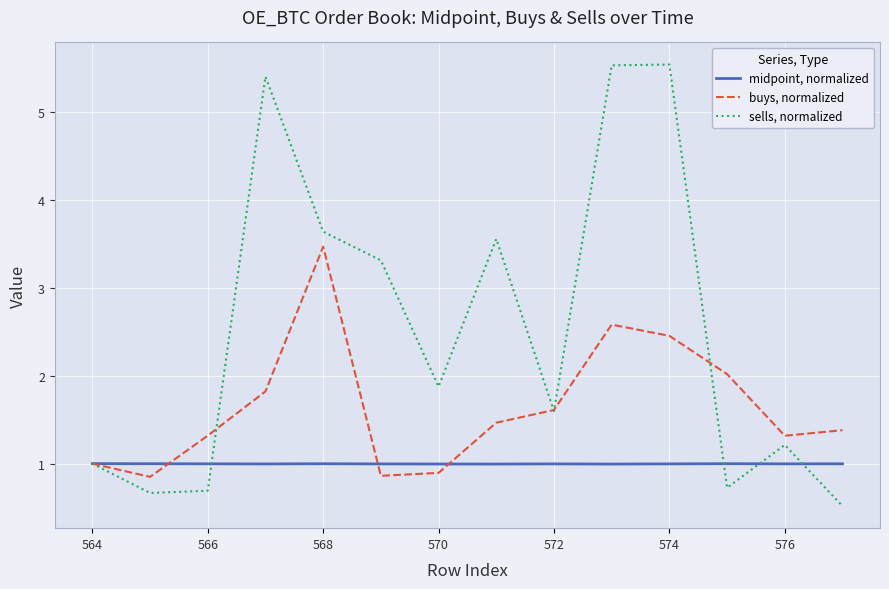

List the series in order of their overall mean, lowest first.

midpoint, normalized, buys, normalized, sells, normalized